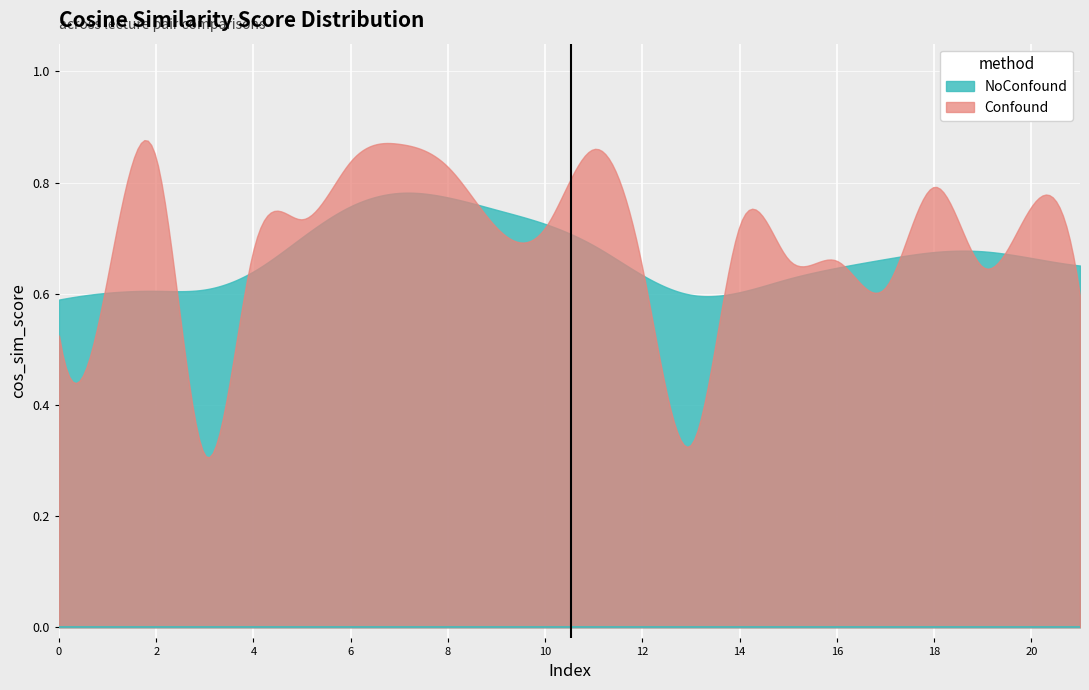

What is the difference between the second highest and minimum values?

0.6